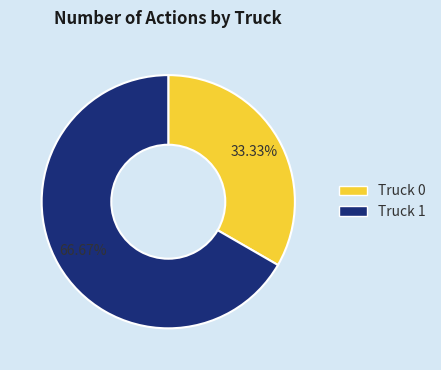

What is the largest slice in the pie chart?

Truck 1